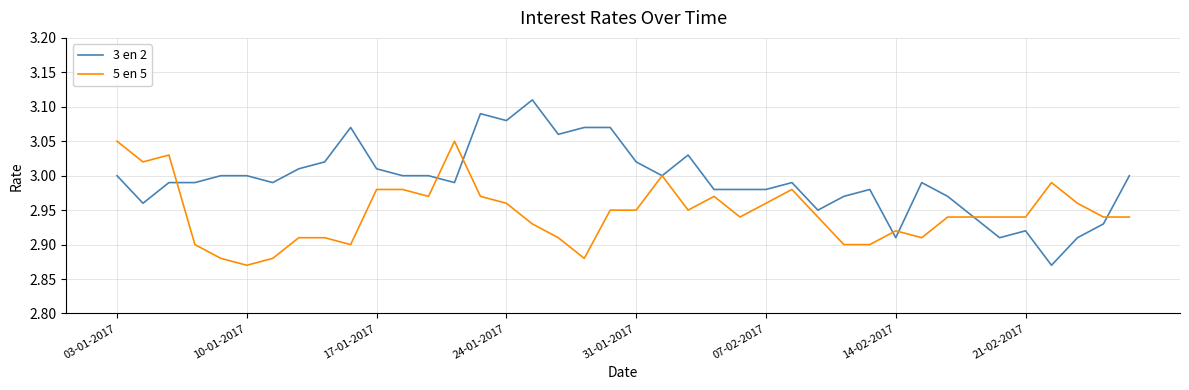

List the series in order of their overall mean, highest first.

3 en 2, 5 en 5